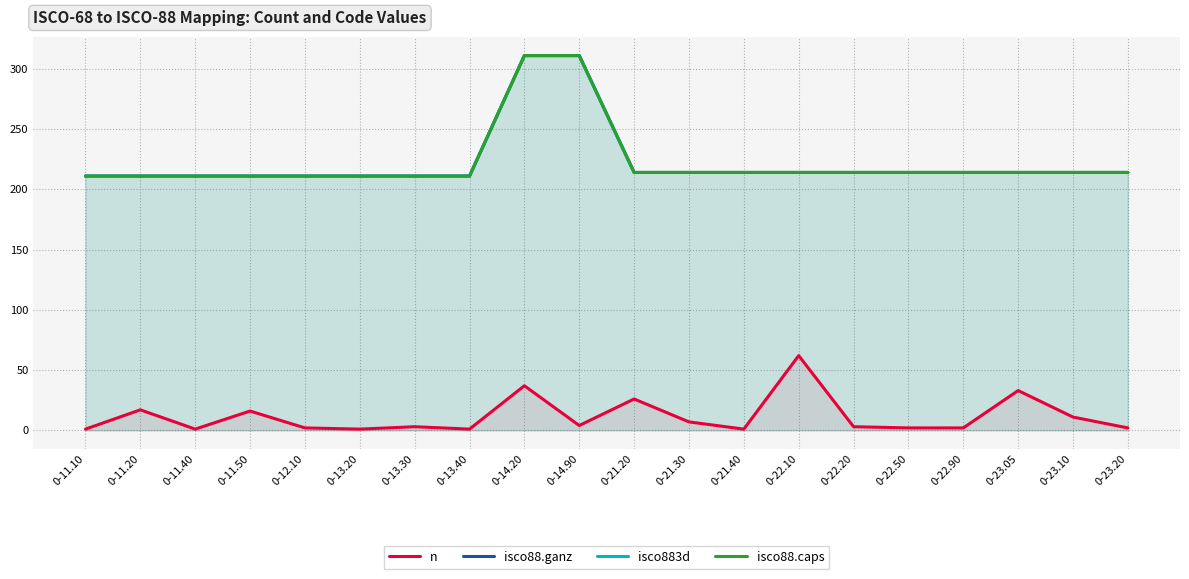

True or false: isco883d and isco88.ganz cross at least once.

False